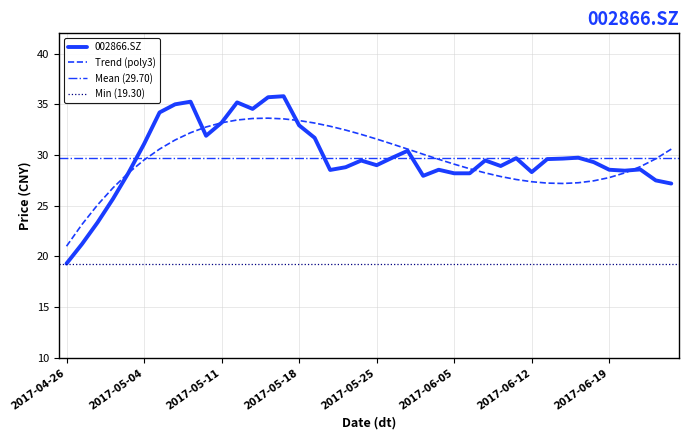

What is the difference between the values at 2017-04-27 and 2017-06-22?

6.3